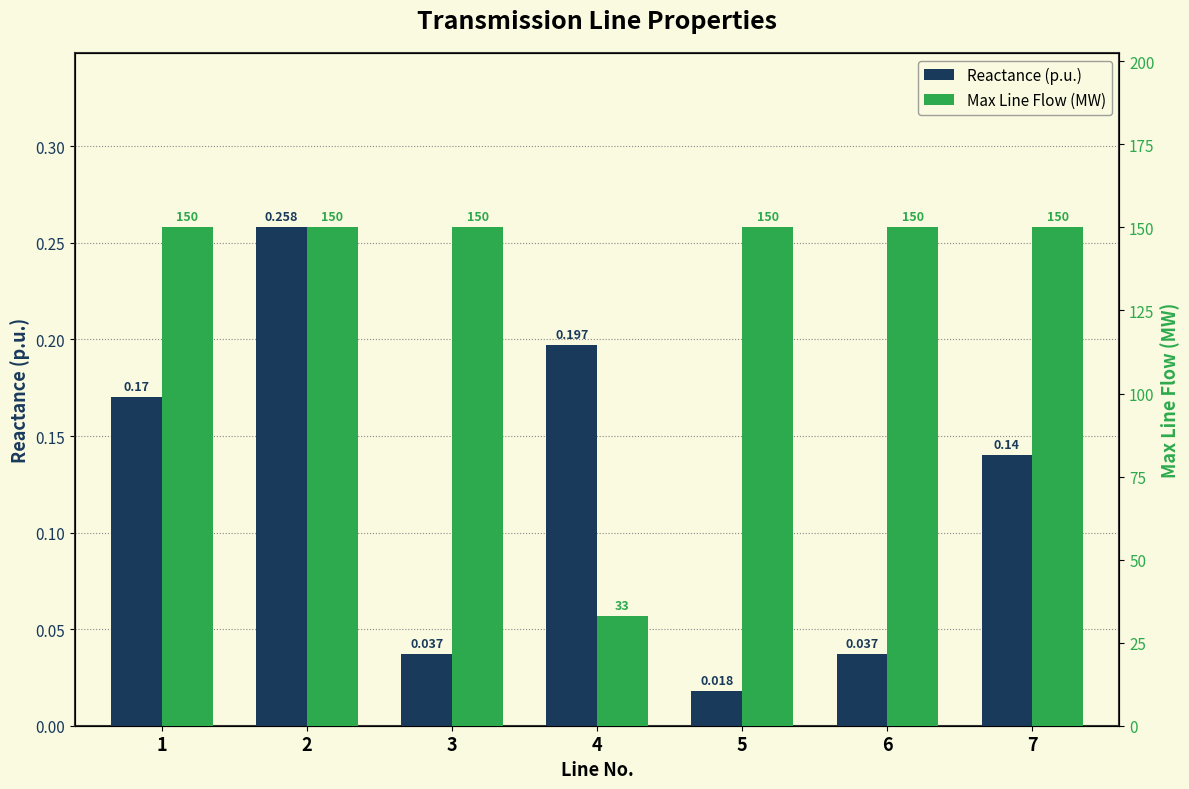

Reading left to right, extract all data points from this chart.

Reactance (p.u.): 1=0.2	2=0.3	3=0.0	4=0.2	5=0.0	6=0.0	7=0.1
Max Line Flow (MW): 1=150.0	2=150.0	3=150.0	4=33.0	5=150.0	6=150.0	7=150.0